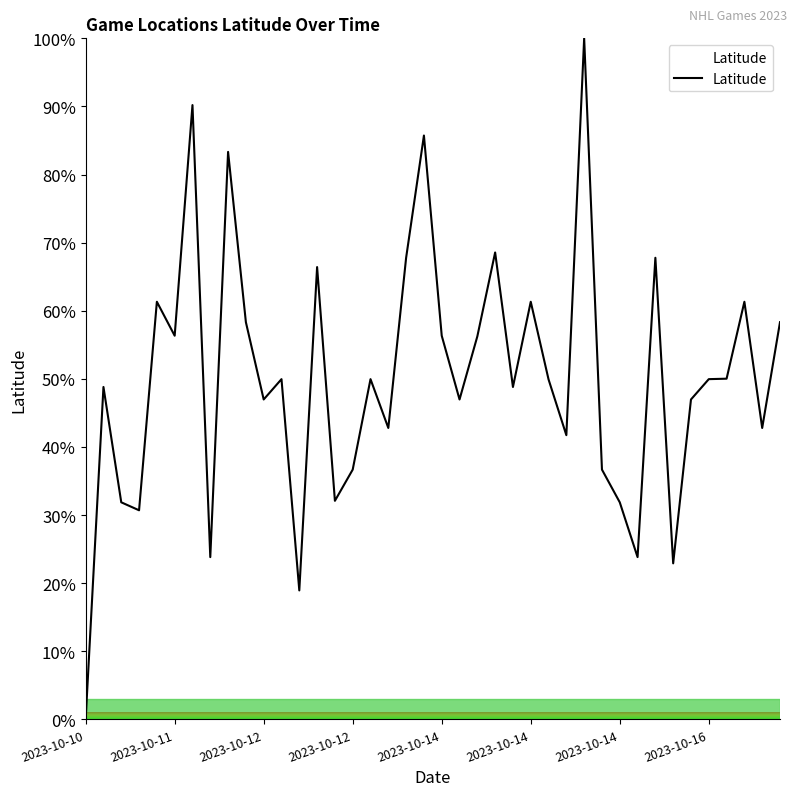

What is the greatest value displayed?

100.0